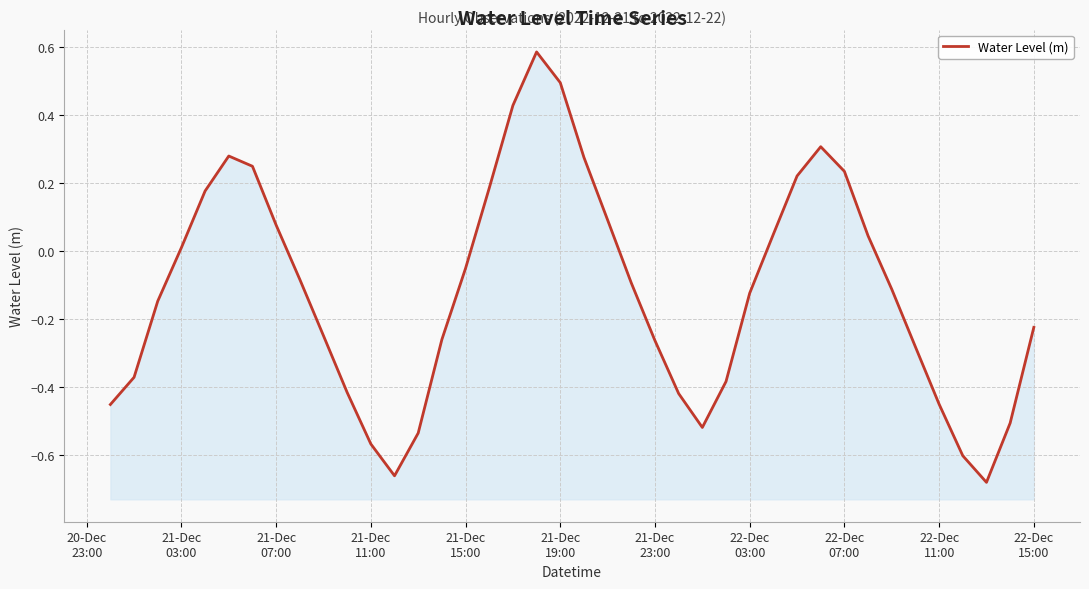

How many lines are shown in the chart?

1